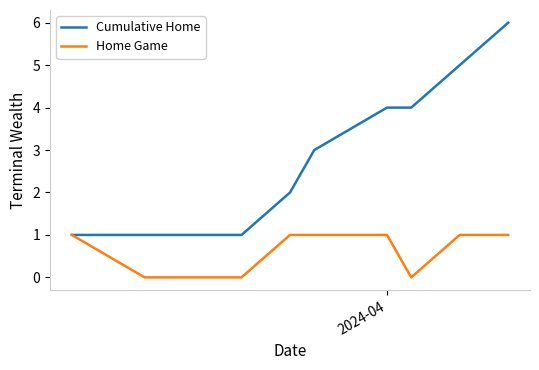

List the series in order of their peak value, lowest first.

Home Game, Cumulative Home